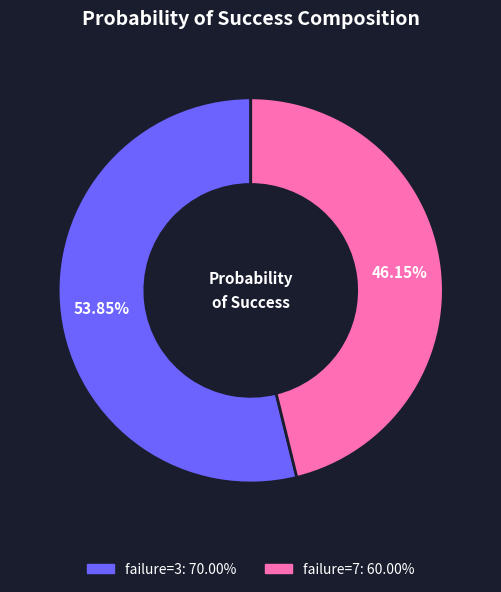

Is there any slice that represents more than half of the pie?

Yes